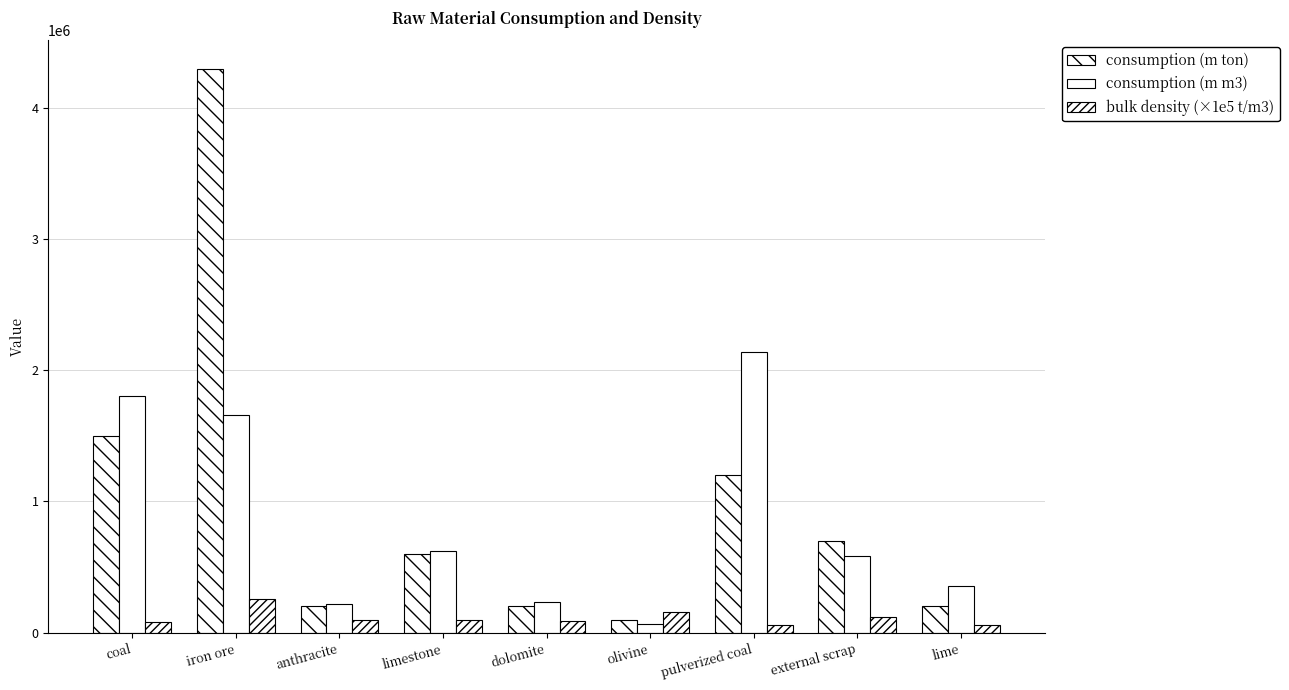

Are the bars grouped side by side (vs. stacked)?

Yes